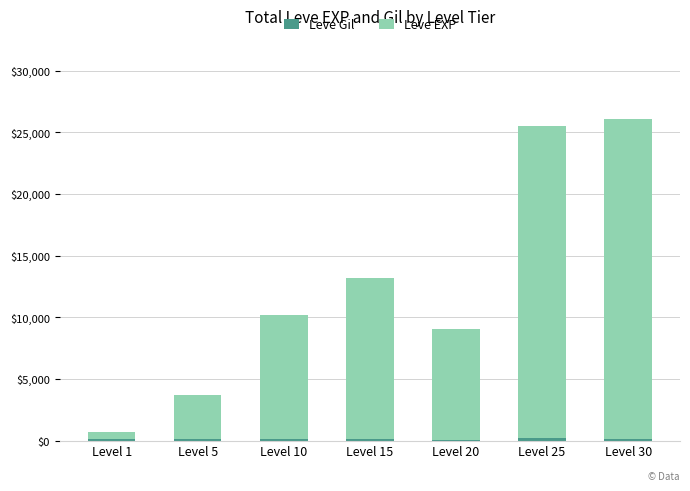

The value of Leve EXP at Level 10 is 9990. True or false?

True